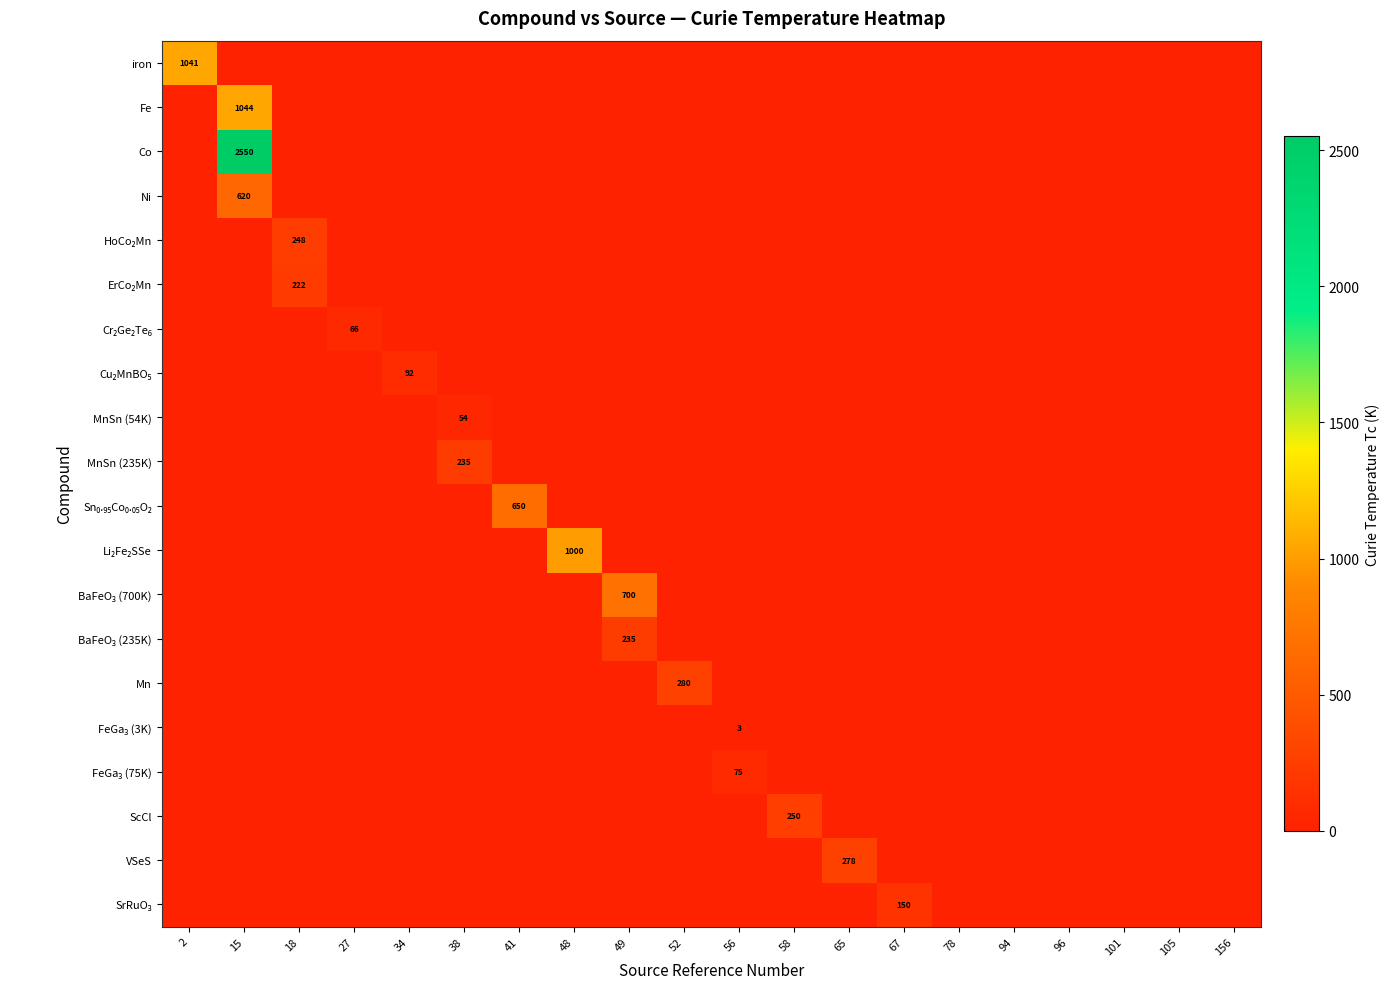

True or false: MnSn (54K) has a value of -37 at 56.

False